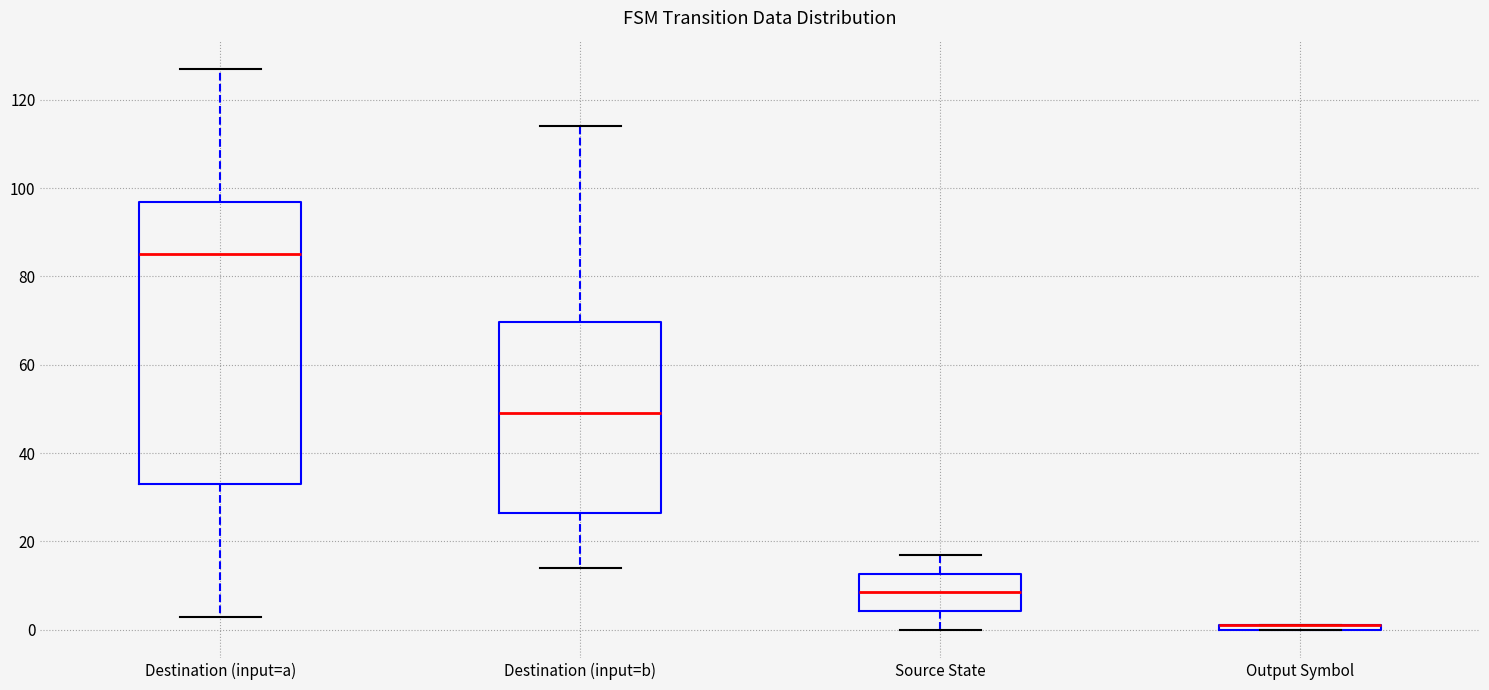

Where does the upper whisker of the box for Source State end on the y-axis? The values are not printed on the chart, so give them approximately, as read against the axis.

18